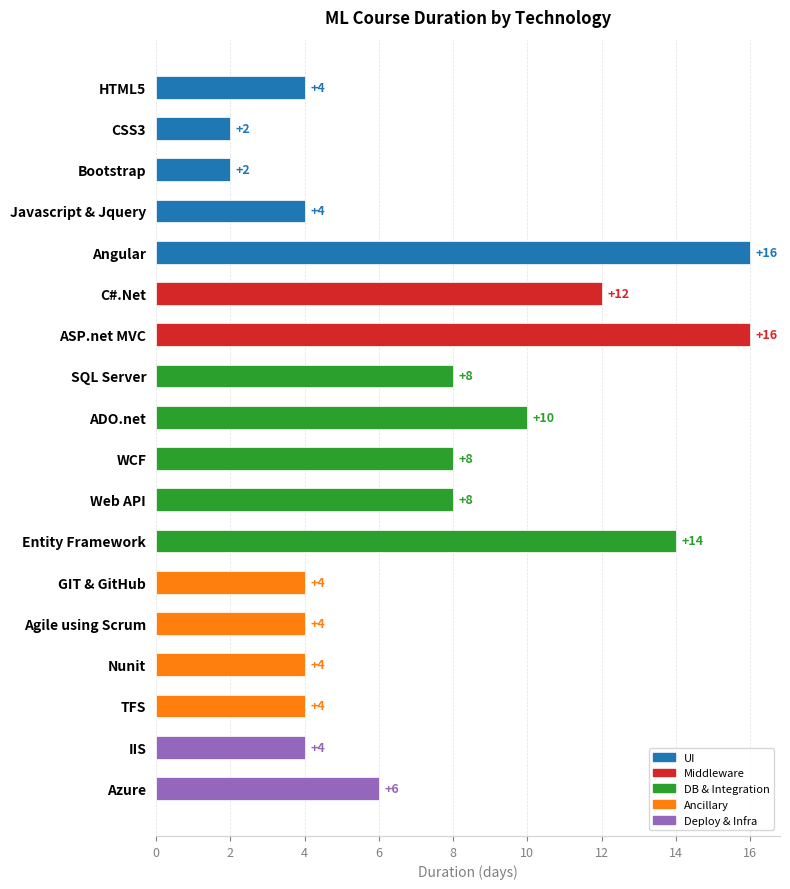

Is it true that the value at Agile using Scrum is 4?

True